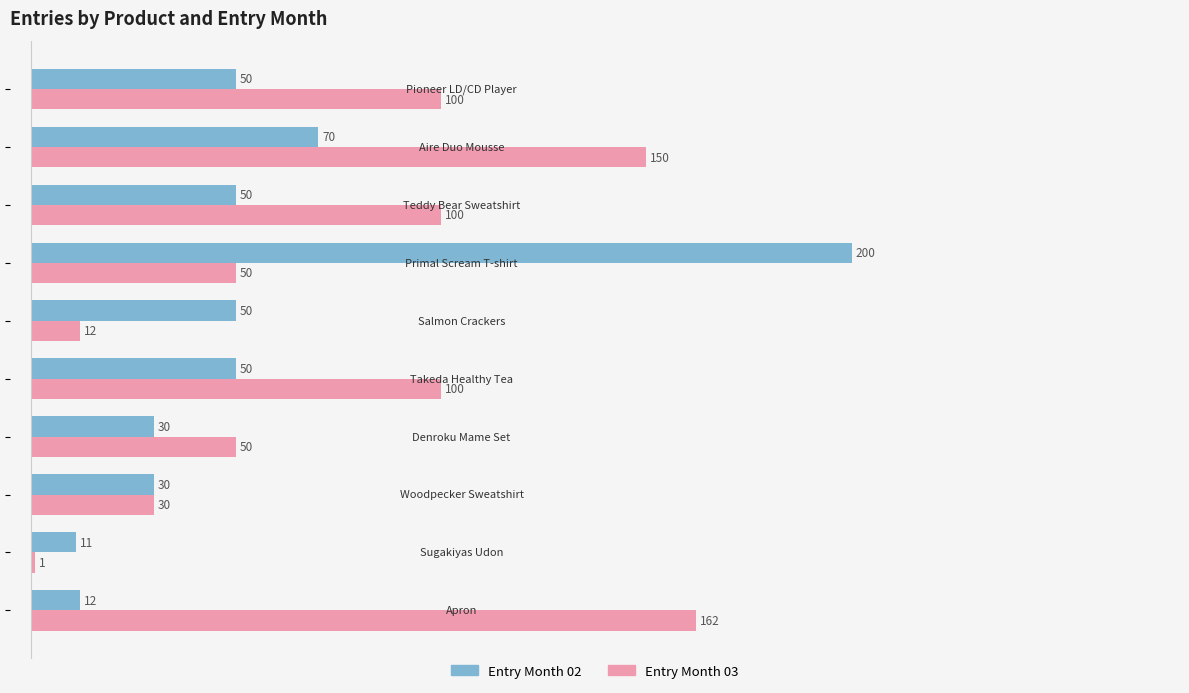

What is the difference between the maximum and second lowest values in the Entry Month 03 series?

150